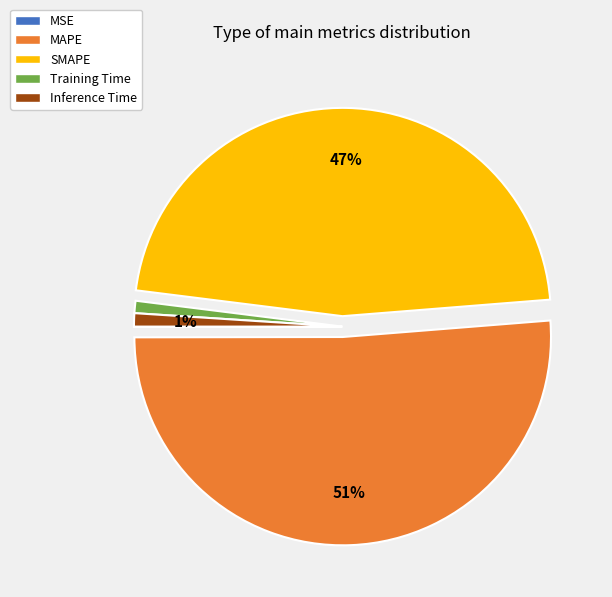

Does MAPE account for over 50% of the chart?

Yes